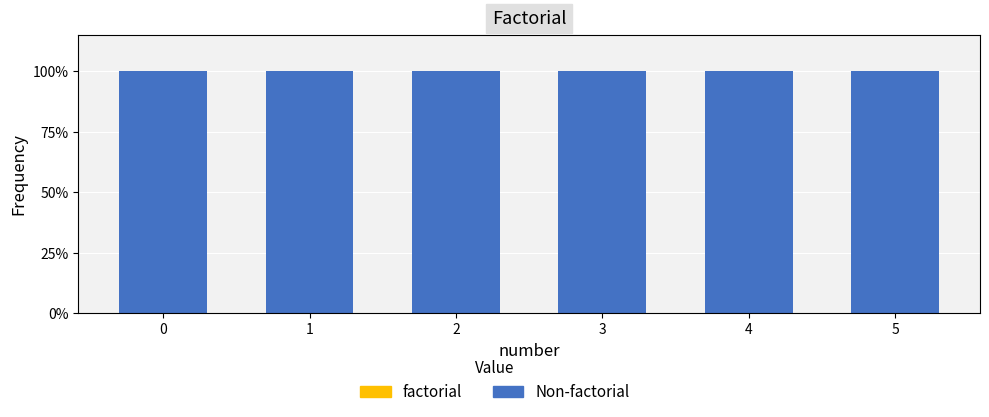

Which series has the largest total across all categories?

factorial